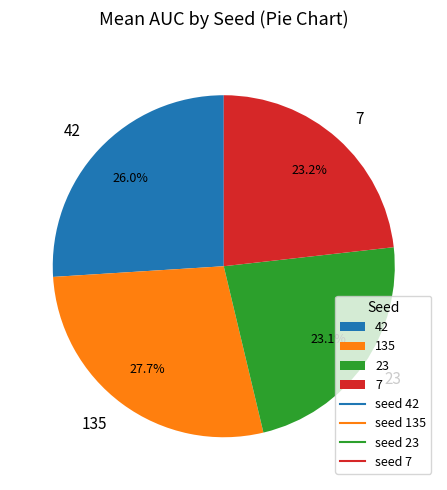

To the nearest percent, what is the average slice percentage?

25%